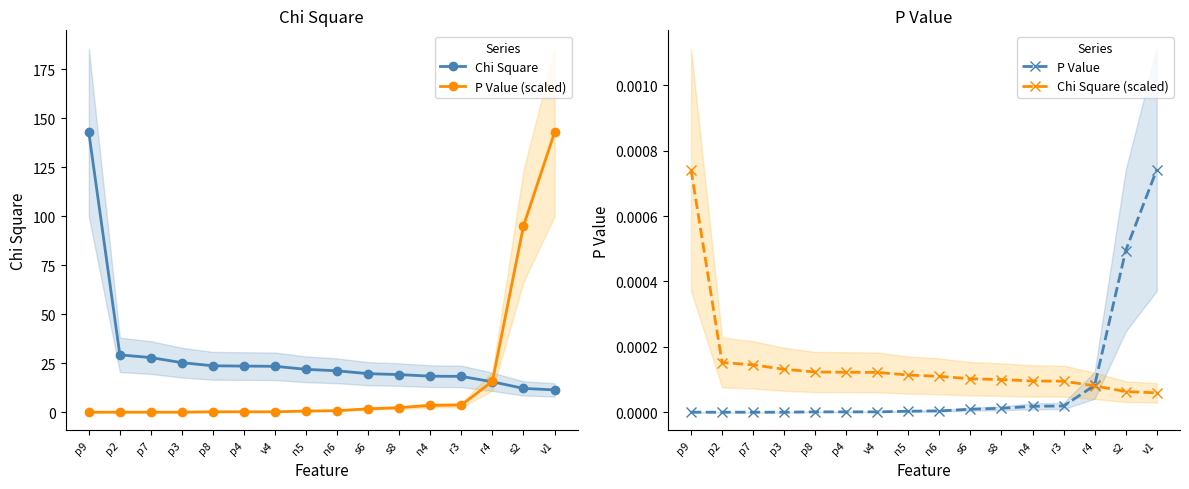

Which category has the highest value in the P Value (scaled) series?

v1